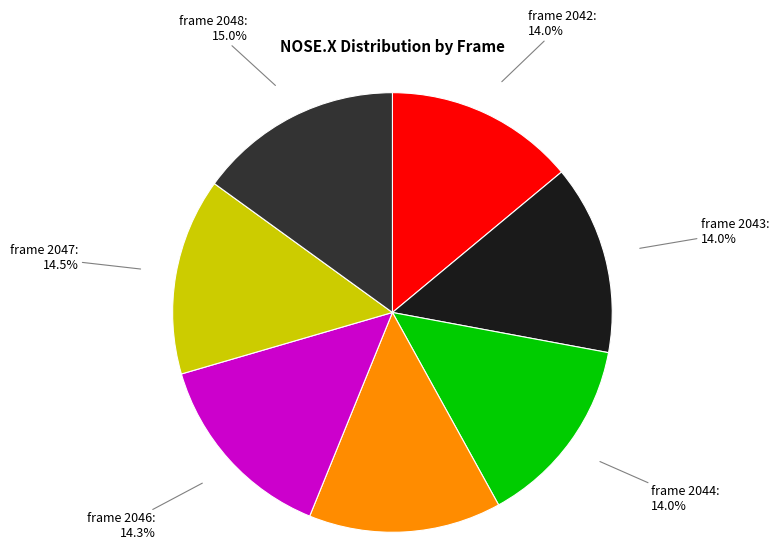

To the nearest percent, what portion does frame 2046 represent?

14%